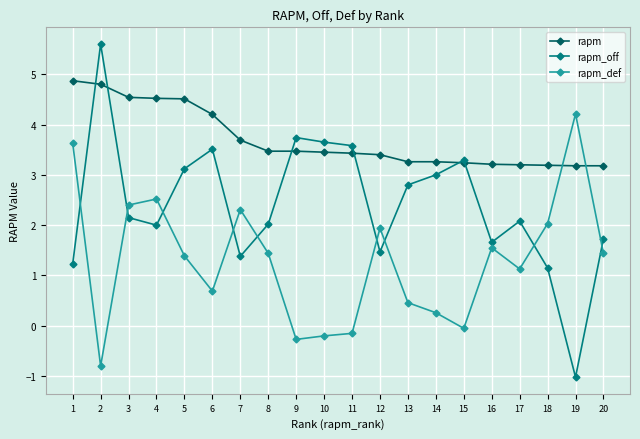

What is the total value across all series at 16?

6.4